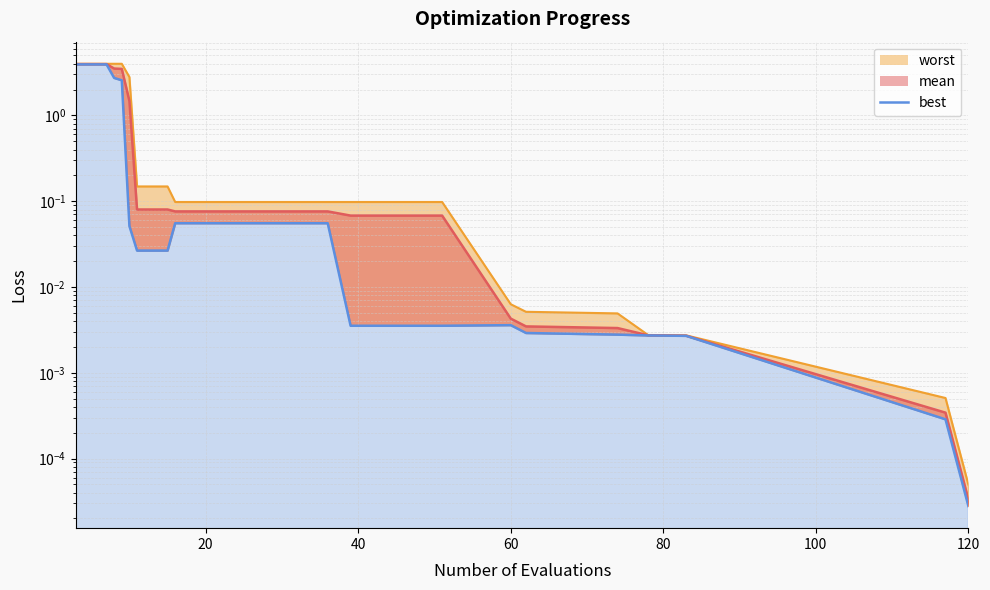

What is the value of the 15th point from the left?

0.1